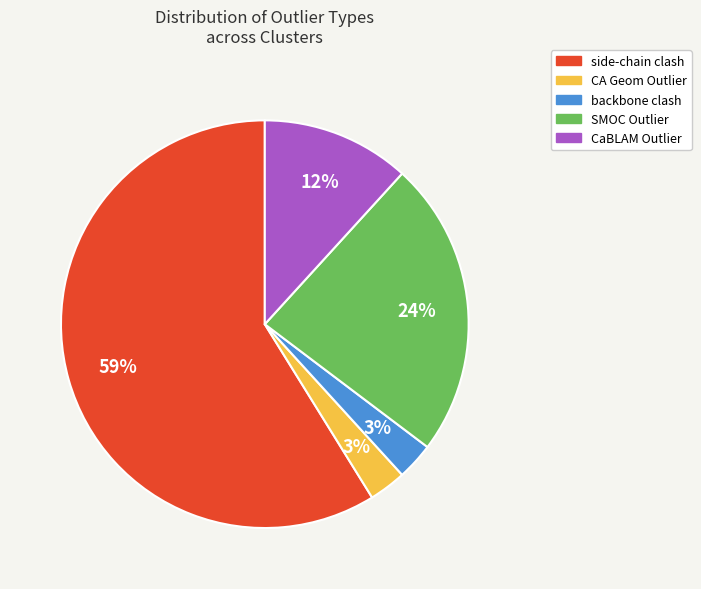

Do SMOC Outlier and backbone clash together represent more than half of the pie?

No